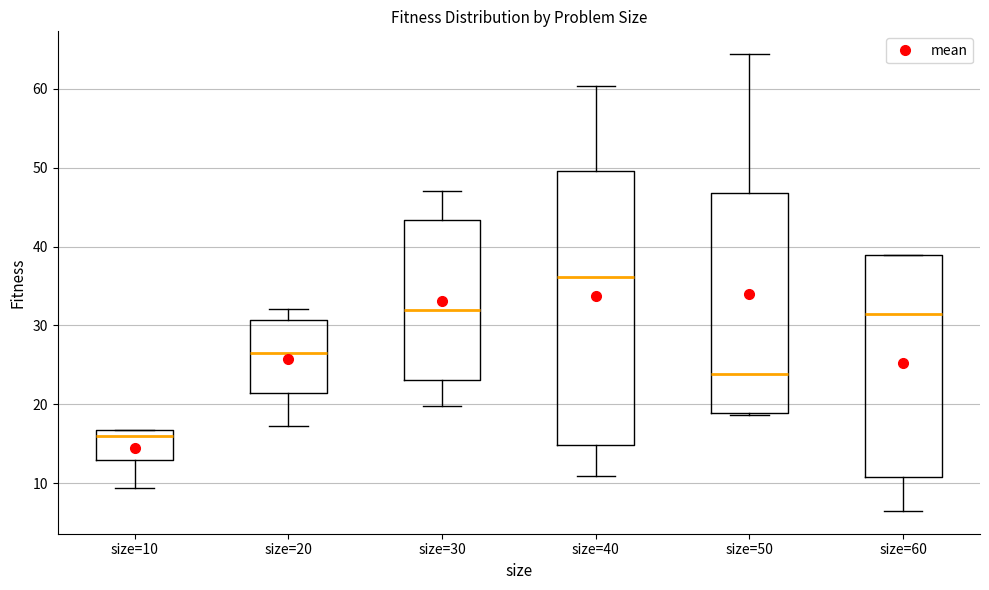

Reading left to right, transcribe this box plot: for each box, give where its median line is, the range the box spans, and where its two whiskers end, as read against the y-axis. The values are not printed on the chart, so give them approximately, as read against the axis.

size=10: median 16, box 13 to 17, whiskers 9 to 17
size=20: median 27, box 21 to 31, whiskers 17 to 32
size=30: median 32, box 23 to 43, whiskers 20 to 47
size=40: median 36, box 15 to 50, whiskers 11 to 60
size=50: median 24, box 19 to 47, whiskers 19 (just below the box's lower edge) to 64
size=60: median 31, box 11 to 39, whiskers 7 to 39